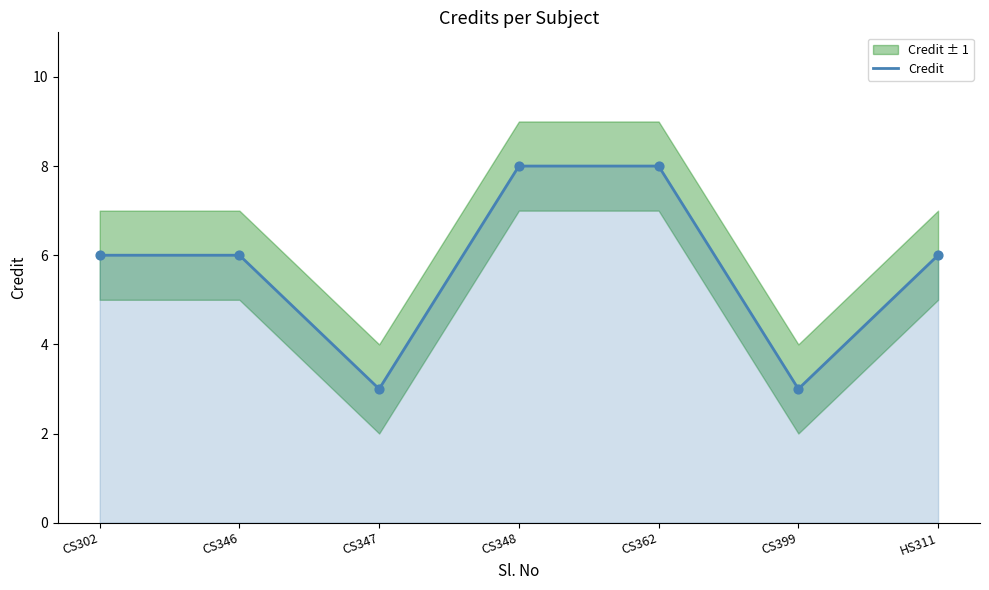

Approximately how many times larger is the value at CS362 compared to CS346?

1.3